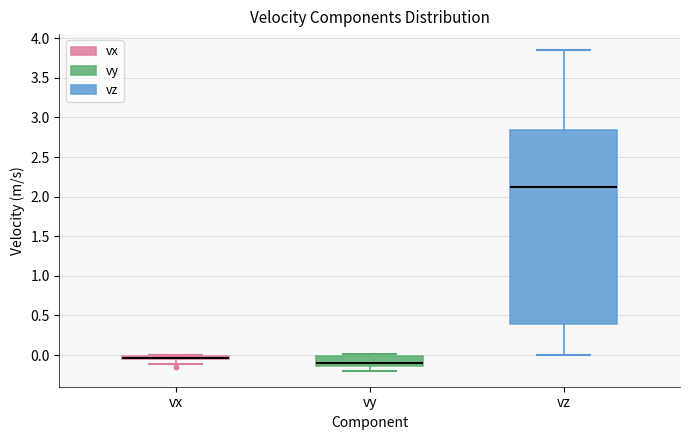

Where does the lower whisker of the box for vx end on the y-axis? The values are not printed on the chart, so give them approximately, as read against the axis.

-0.10